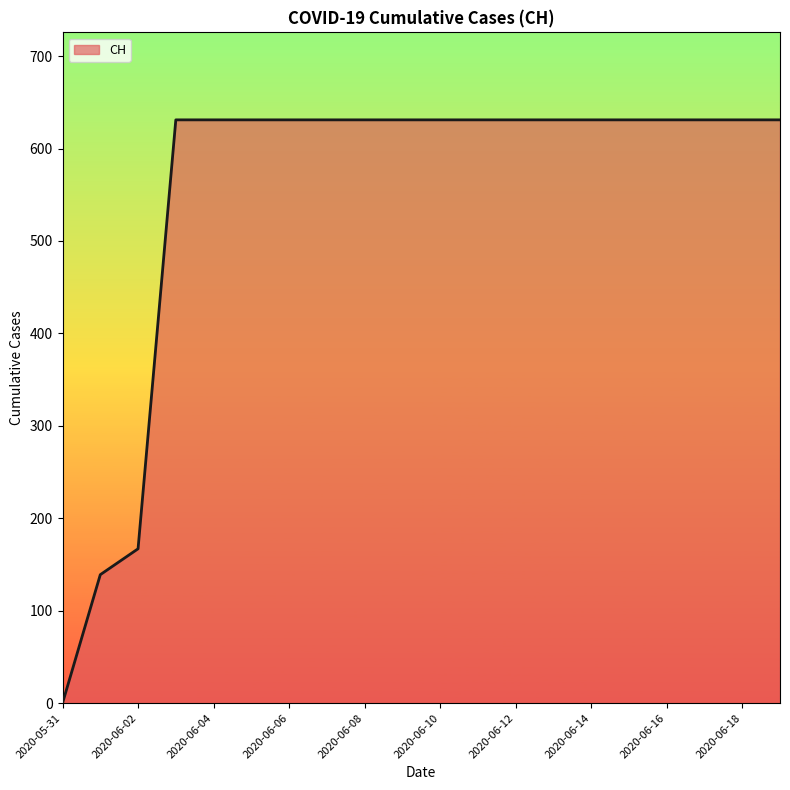

What is the greatest value displayed?

631